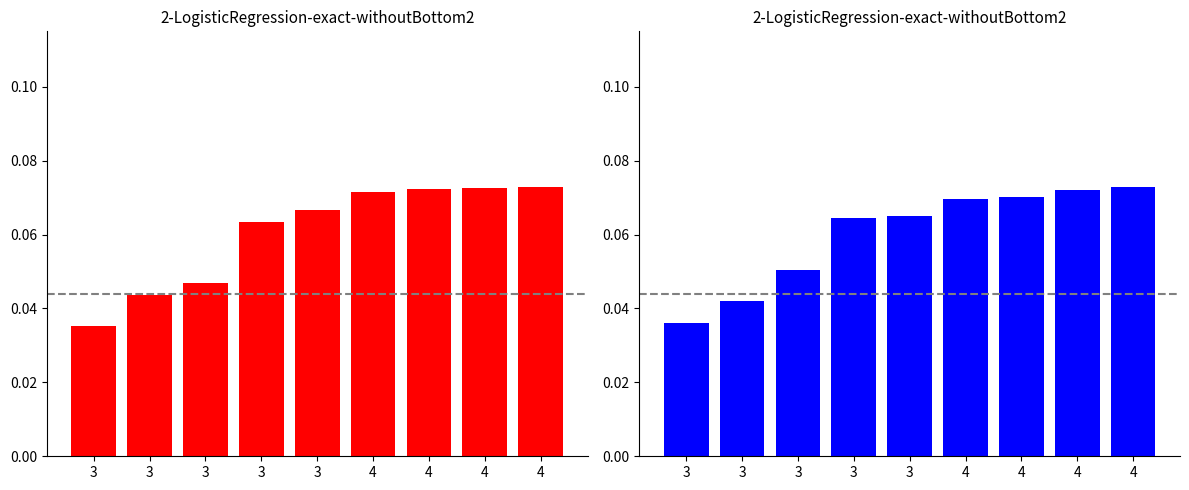

Reading right to left, extract all data points from this chart.

CH+TI: 4=0.1	4=0.1	4=0.1	4=0.1	3=0.1	3=0.1	3=0.0	3=0.0	3=0.0
GE+VS+ZH+BL: 4=0.1	4=0.1	4=0.1	4=0.1	3=0.1	3=0.1	3=0.1	3=0.0	3=0.0